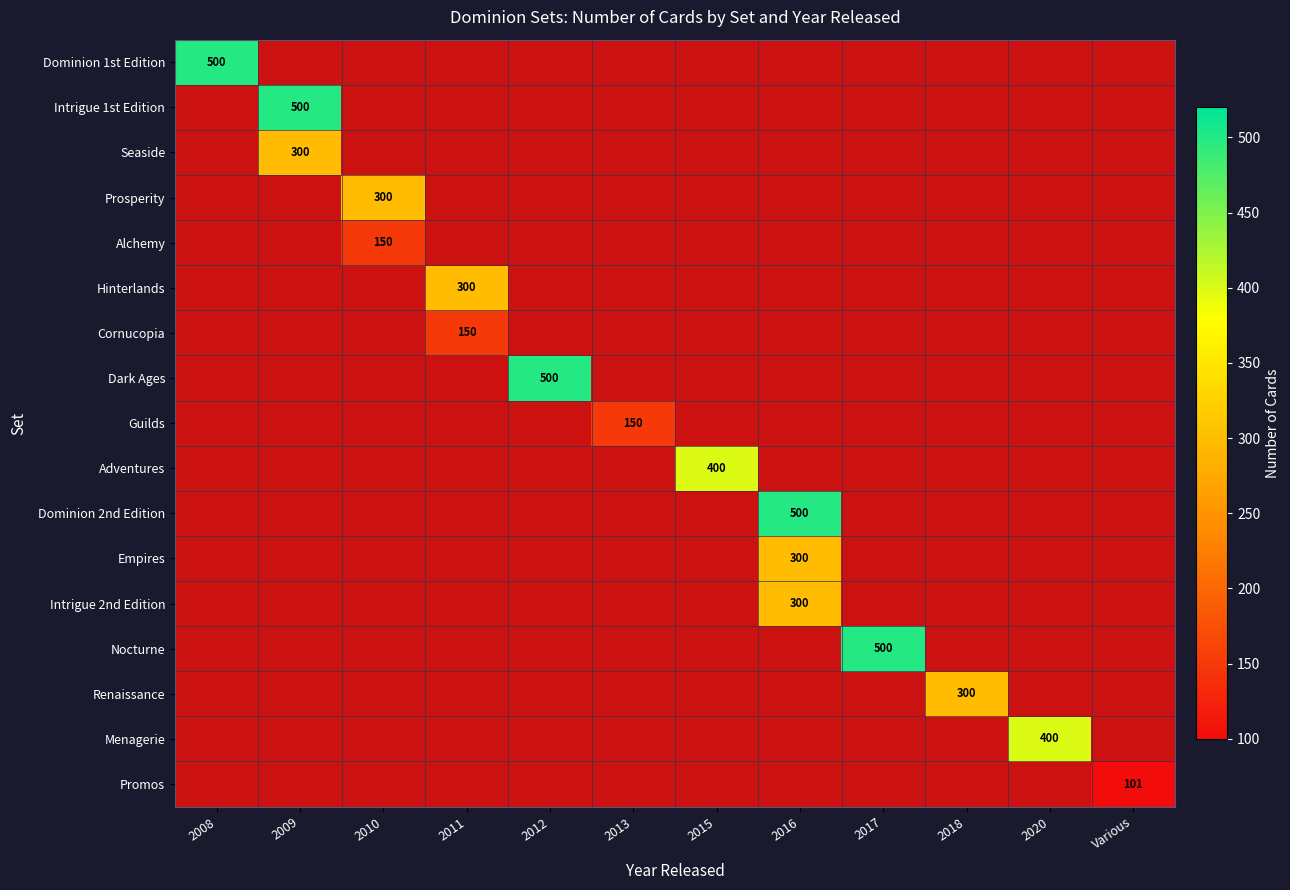

What is the difference between the Dominion 2nd Edition values at 2016 and 2013?

500